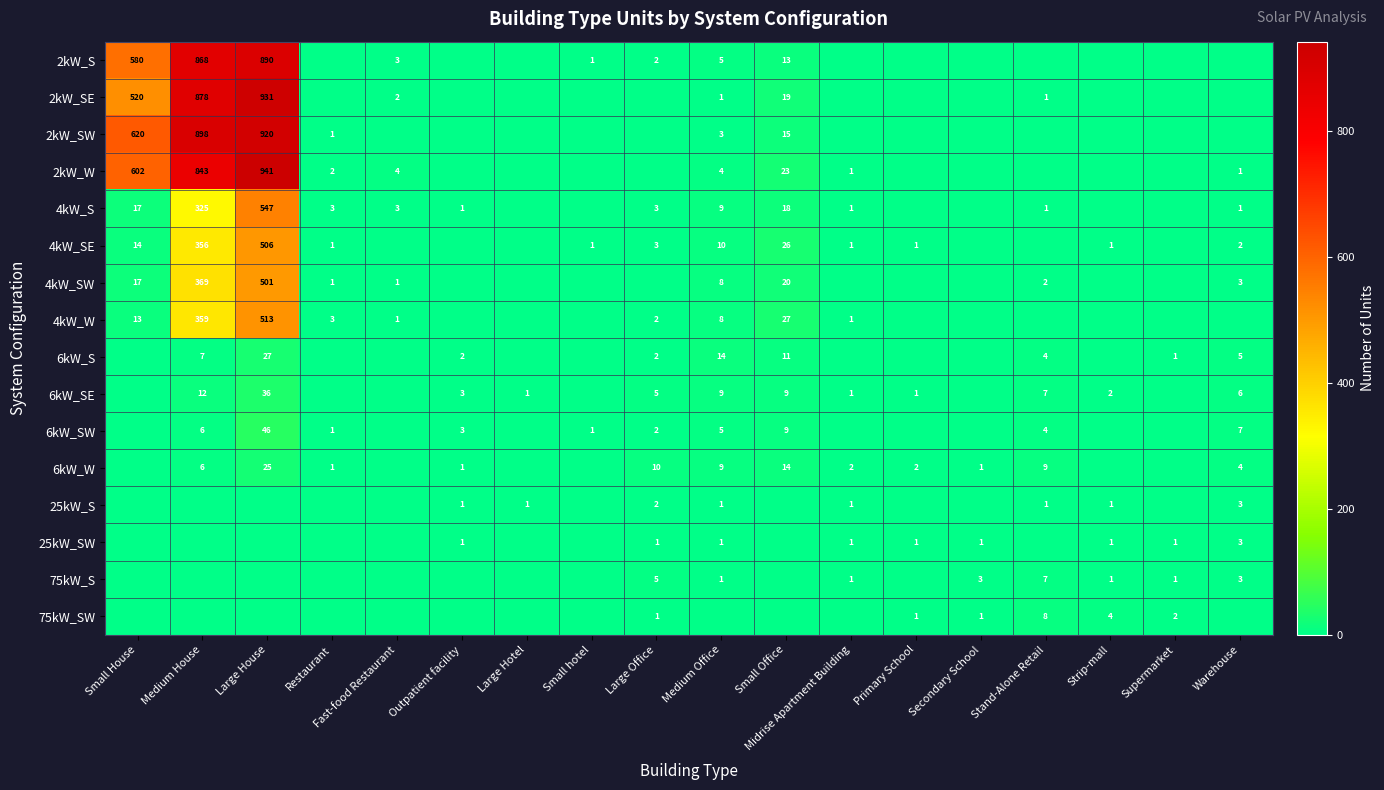

Is the value of 6kW_SE at Stand-Alone Retail greater than the value of 6kW_S at Outpatient facility?

Yes